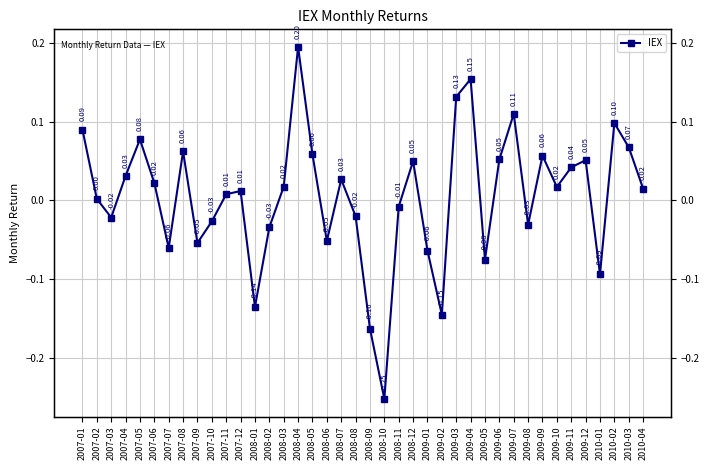

Reading left to right, list all the values displayed in this chart.

0.1	0.0	-0.0	0.0	0.1	0.0	-0.1	0.1	-0.1	-0.0	0.0	0.0	-0.1	-0.0	0.0	0.2	0.1	-0.1	0.0	-0.0	-0.2	-0.3	-0.0	0.1	-0.1	-0.1	0.1	0.2	-0.1	0.1	0.1	-0.0	0.1	0.0	0.0	0.1	-0.1	0.1	0.1	0.0